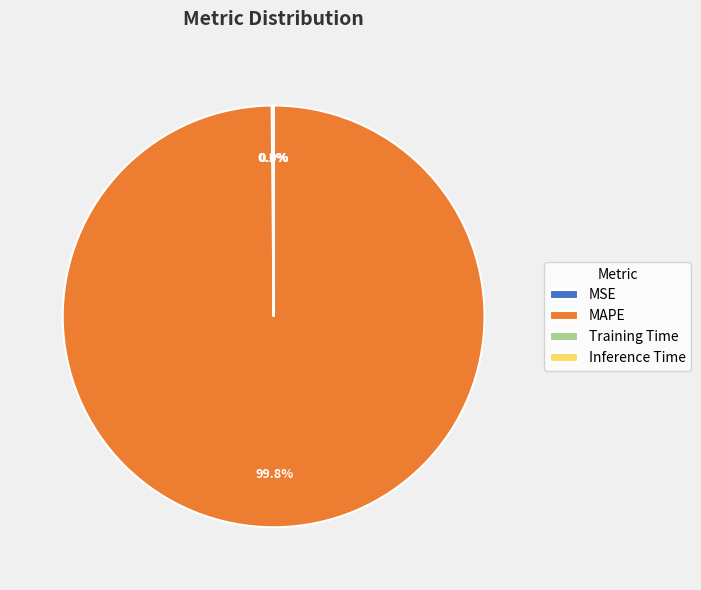

What is the largest slice in the pie chart?

MAPE